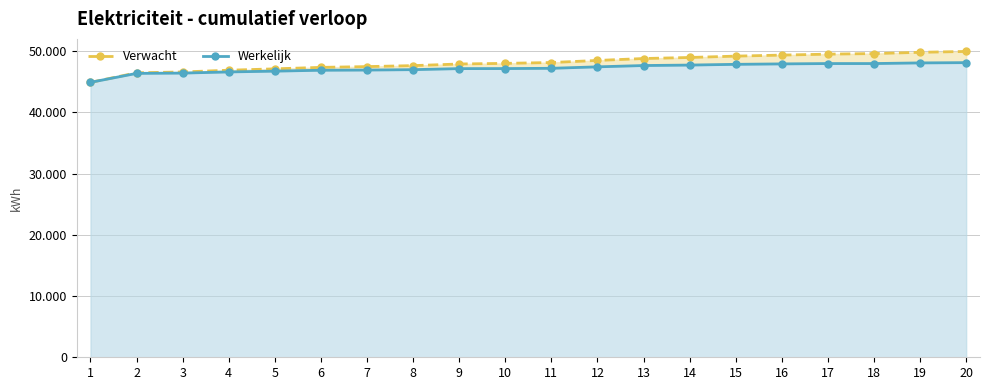

Is it true that Verwacht equals 46882.6 at 4?

True